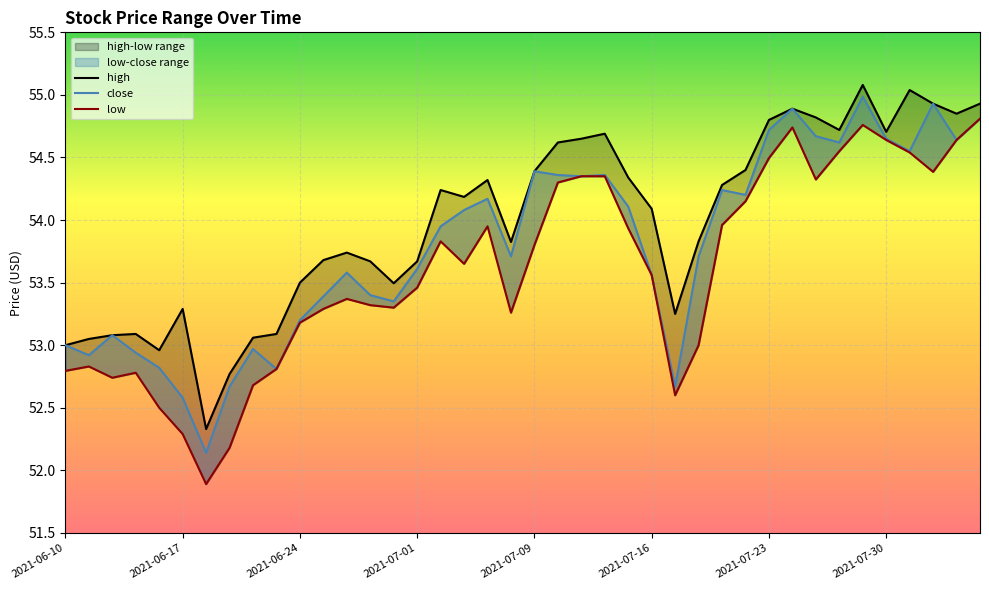

Rank the series at 2021-07-09 from lowest to highest value.

low, close, high